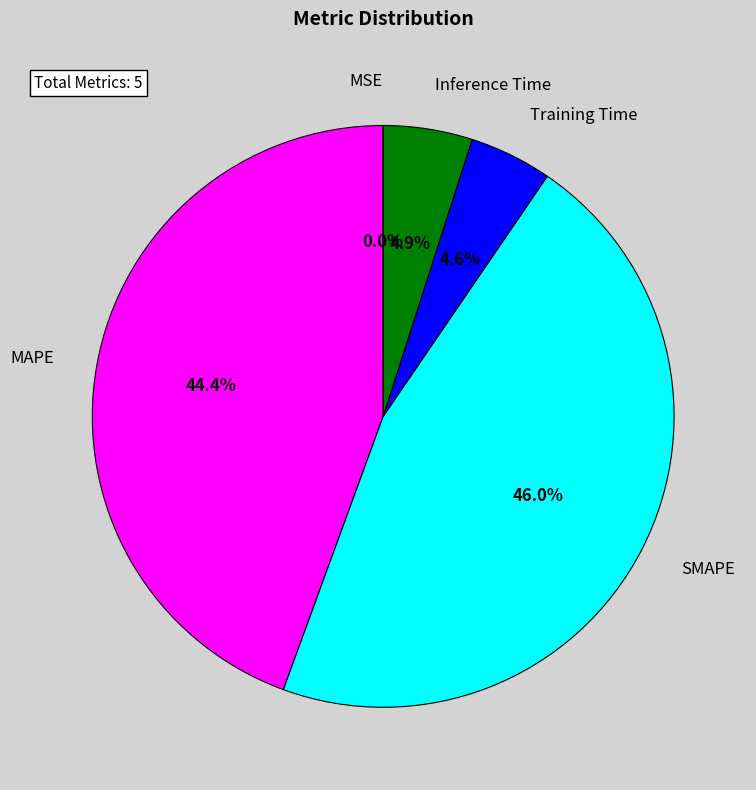

How many segments does this pie chart have?

5